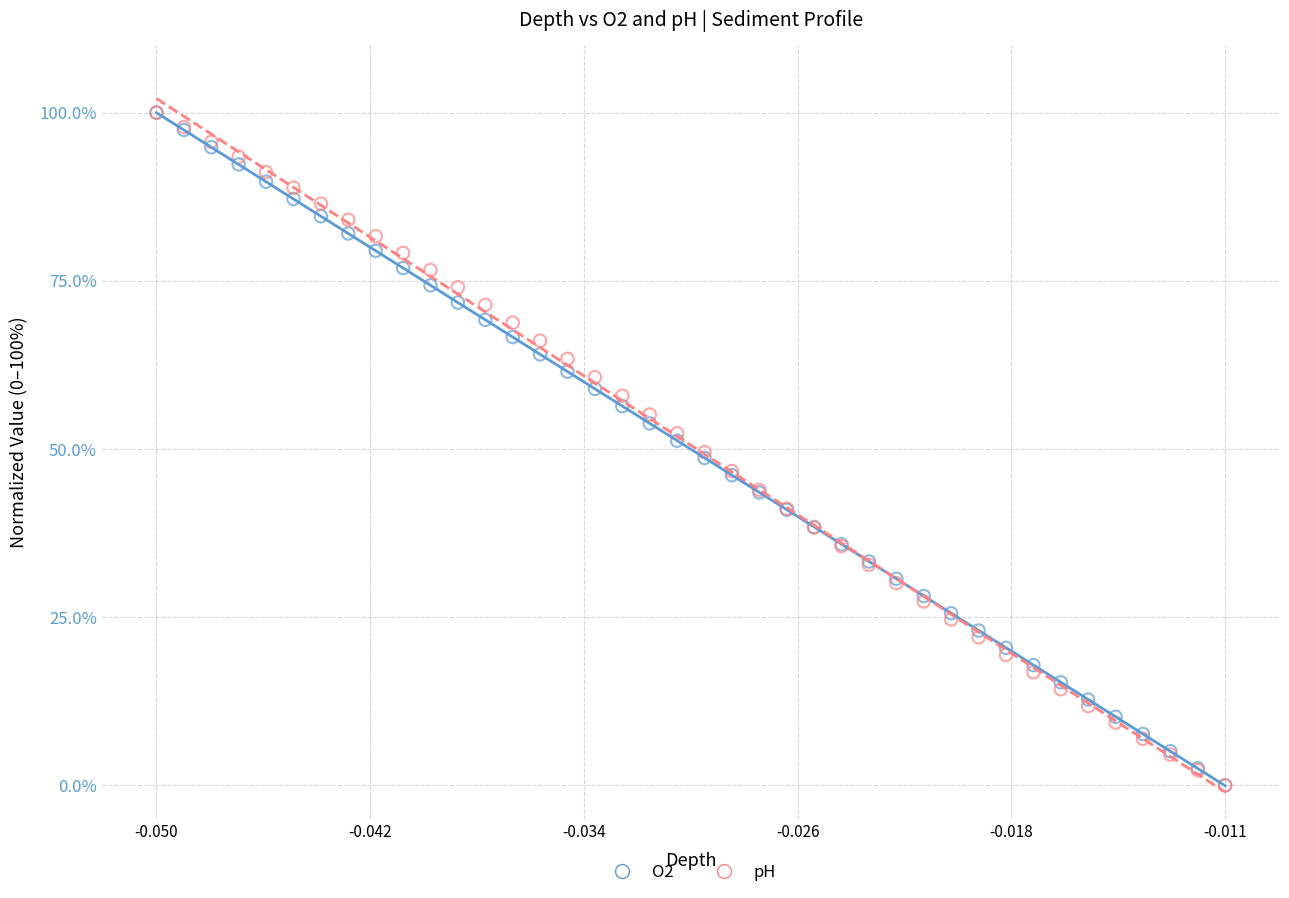

What are all the series names shown in the legend?

O2, pH